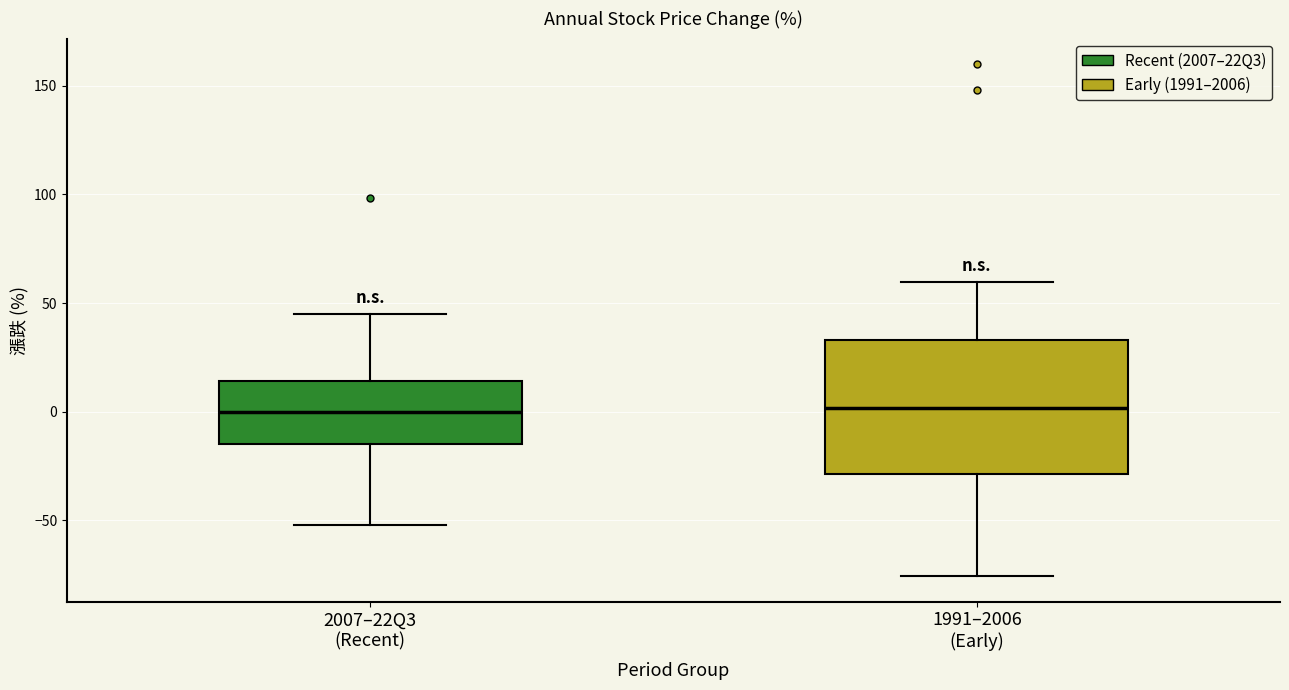

Where does the upper whisker of the box for 1991–2006 (Early) end on the y-axis? The values are not printed on the chart, so give them approximately, as read against the axis.

60